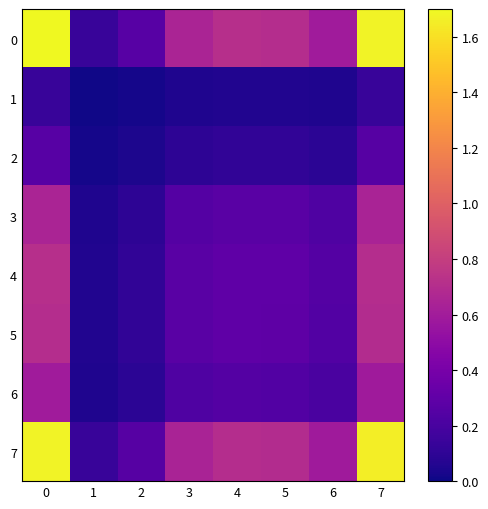

Reading left to right, list all the values displayed in this chart.

0: 0=1.7	1=0.1	2=0.3	3=0.6	4=0.7	5=0.7	6=0.6	7=1.7
1: 0=0.1	1=0.0	2=0.0	3=0.1	4=0.1	5=0.1	6=0.0	7=0.1
2: 0=0.3	1=0.0	2=0.0	3=0.1	4=0.1	5=0.1	6=0.1	7=0.3
3: 0=0.6	1=0.1	2=0.1	3=0.2	4=0.3	5=0.3	6=0.2	7=0.6
4: 0=0.7	1=0.1	2=0.1	3=0.3	4=0.3	5=0.3	6=0.2	7=0.7
5: 0=0.7	1=0.1	2=0.1	3=0.3	4=0.3	5=0.3	6=0.2	7=0.7
6: 0=0.6	1=0.0	2=0.1	3=0.2	4=0.2	5=0.2	6=0.2	7=0.6
7: 0=1.7	1=0.1	2=0.3	3=0.6	4=0.7	5=0.7	6=0.6	7=1.7